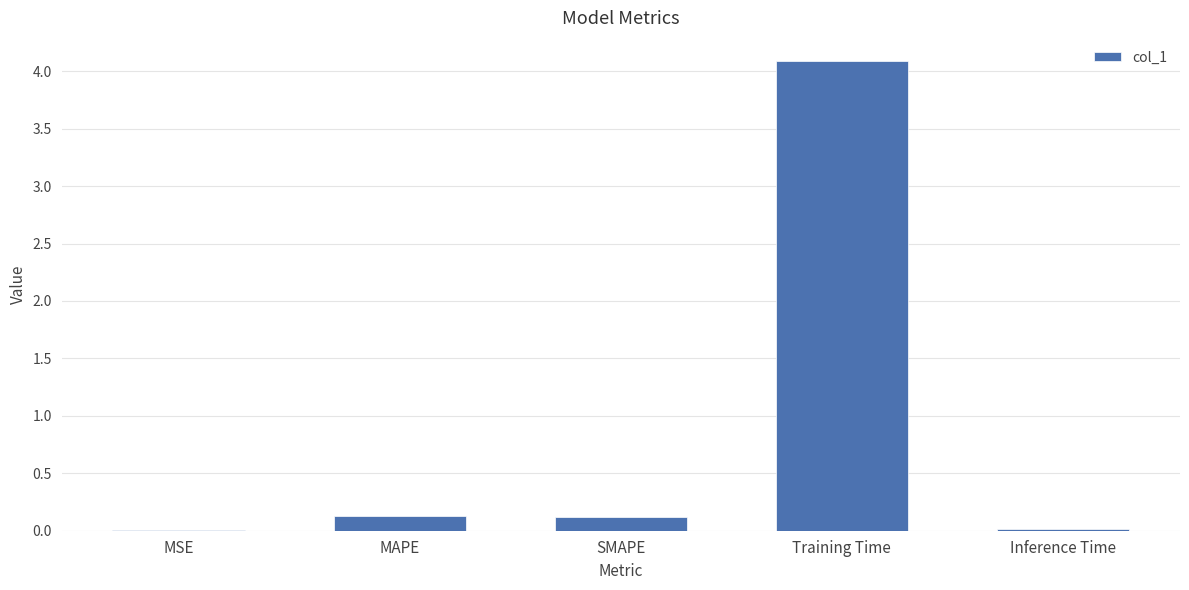

Which category has the highest value across all series?

Training Time